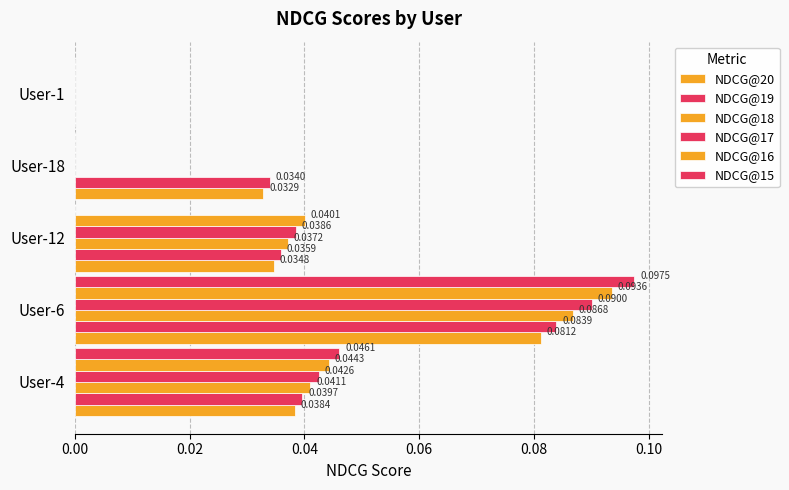

How many values in NDCG@18 are above zero?

3